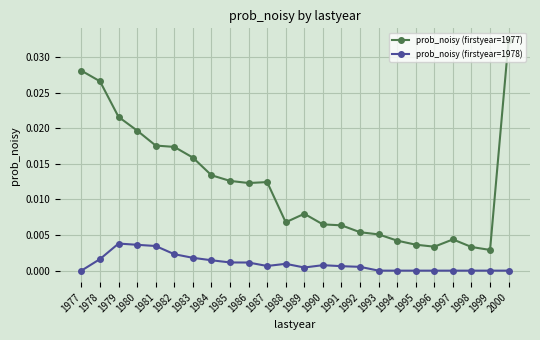

How many series are shown in this chart?

2